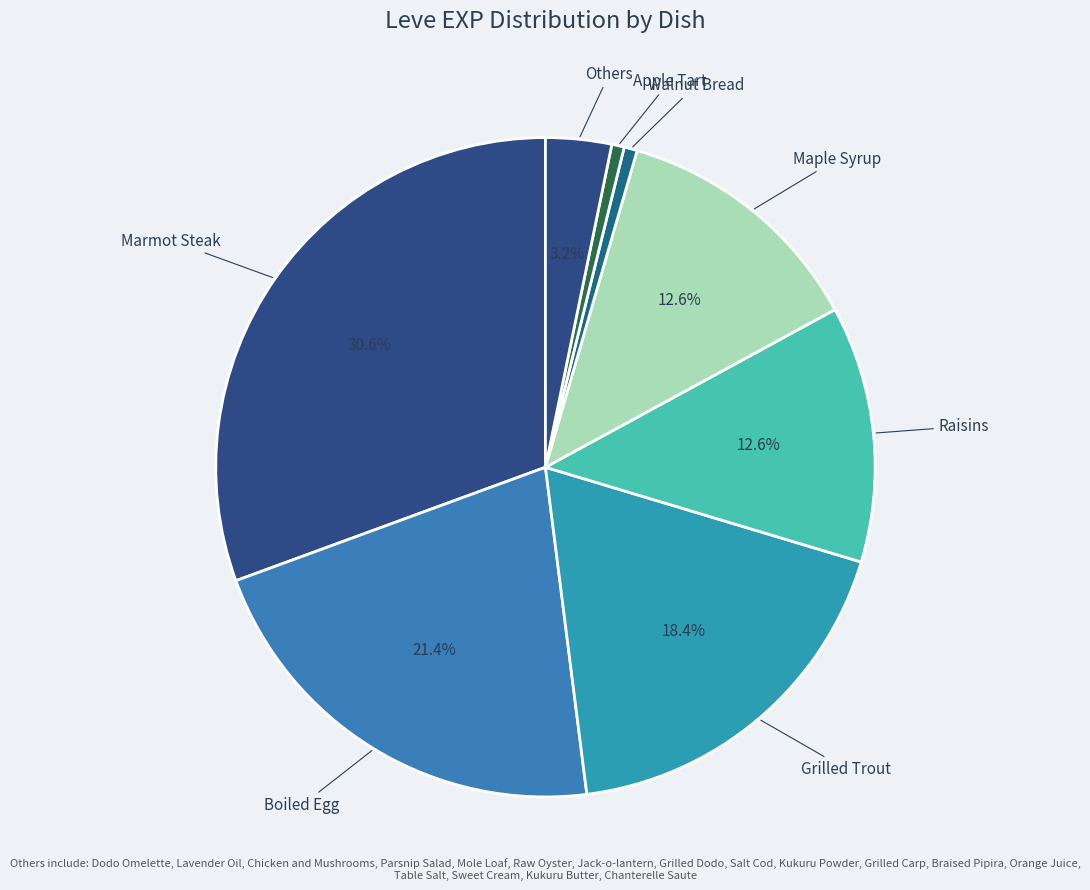

Which has a higher value, Raisins or Others?

Raisins